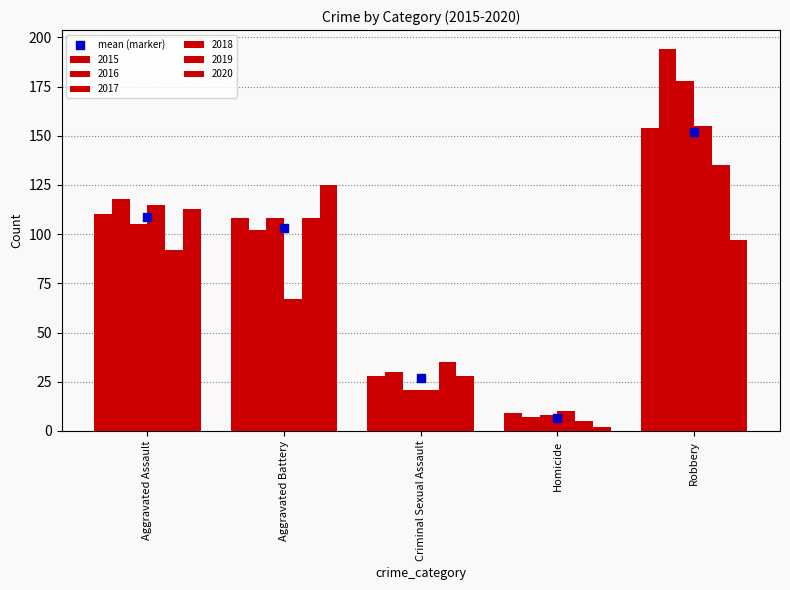

What is the ratio of the value at Homicide to the value at Criminal Sexual Assault?

0.3